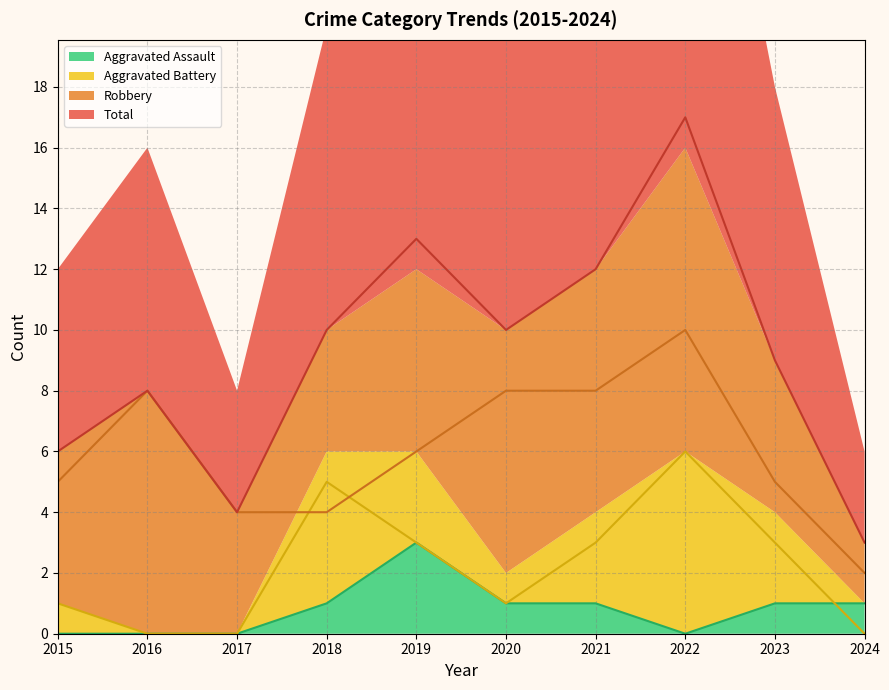

True or false: Total and Aggravated Battery intersect in this chart.

False